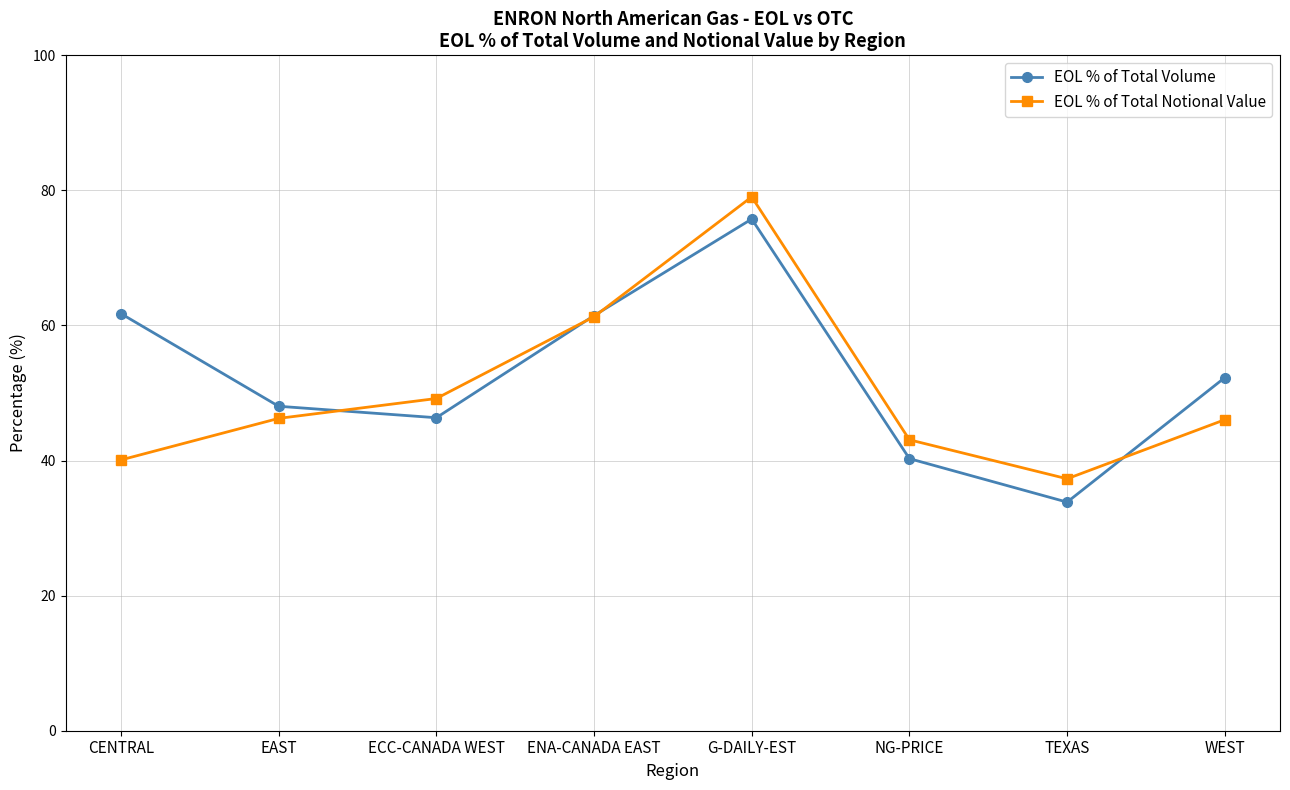

How many data points in EOL % of Total Volume are above 52?

4